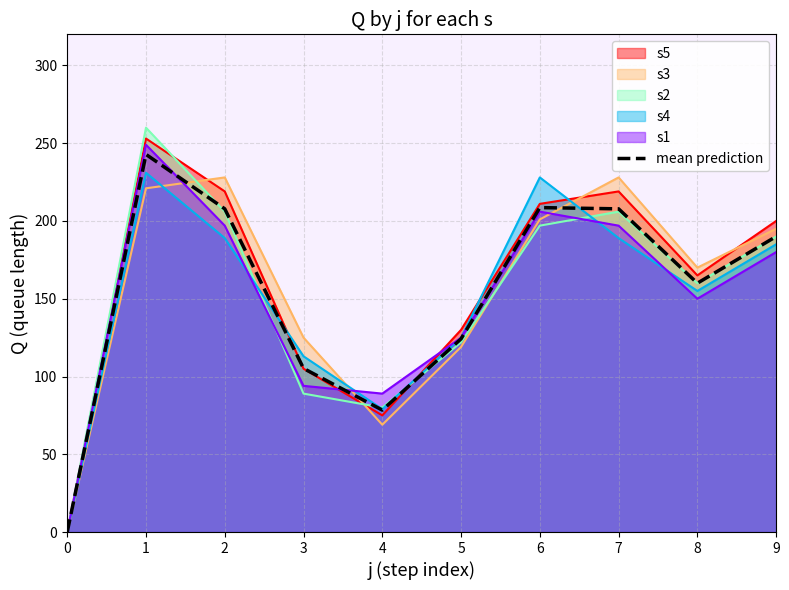

What is the difference between the values at 7 and 5?

83.6